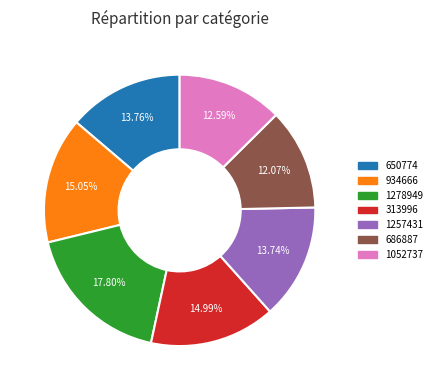

Combined, do 934666 and 313996 account for over 50%?

No